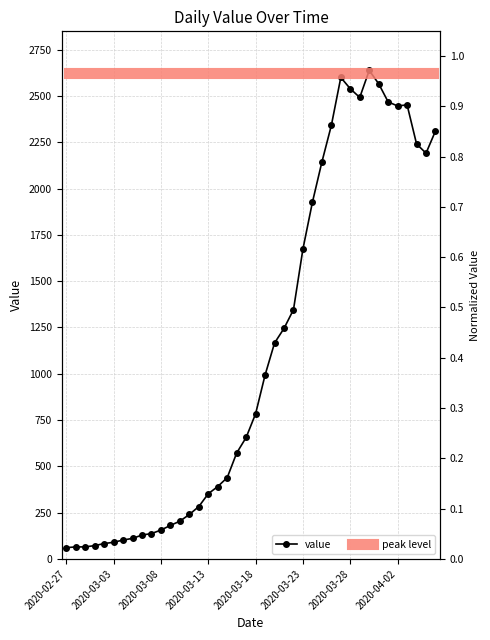

The chart shows a value of 129 at 2020-03-06. True or false?

True